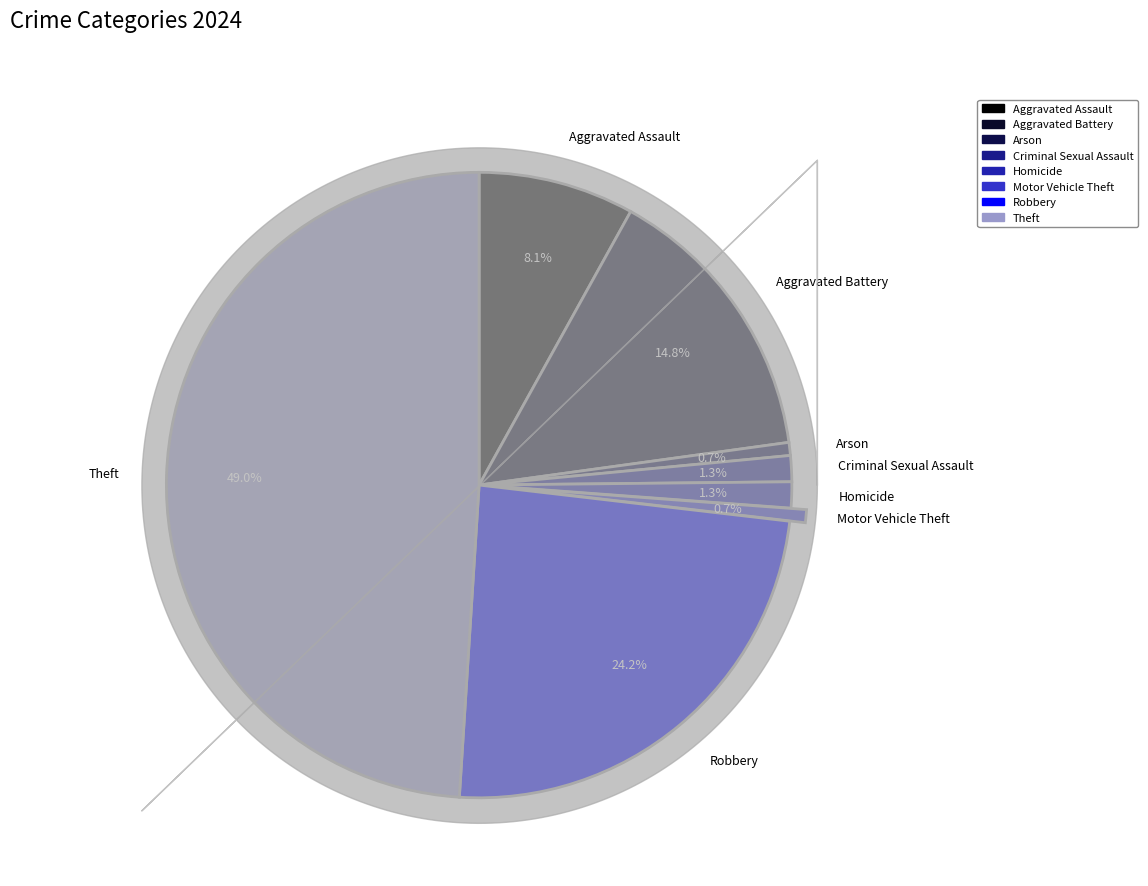

To the nearest percent, what is the average slice percentage?

12%